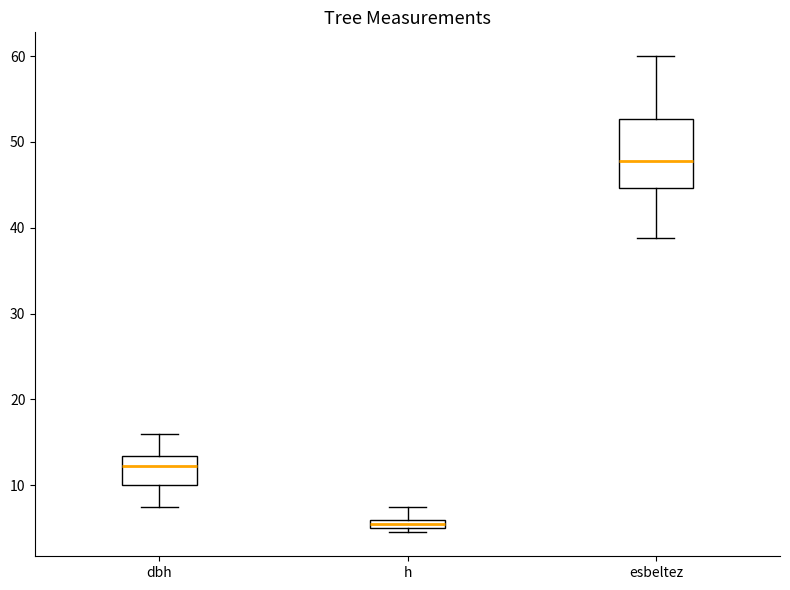

Which box's median line is the lowest?

h